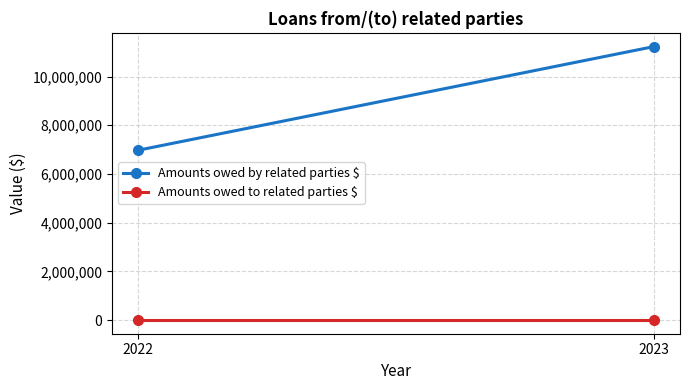

How many distinct data groups are displayed?

2